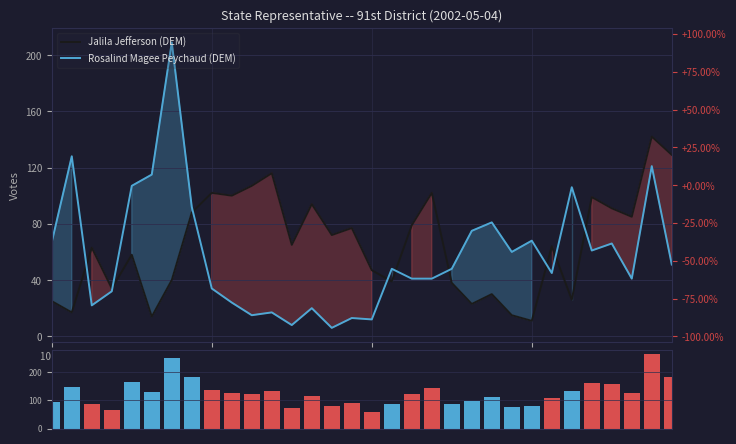

Does the chart contain any negative values?

No